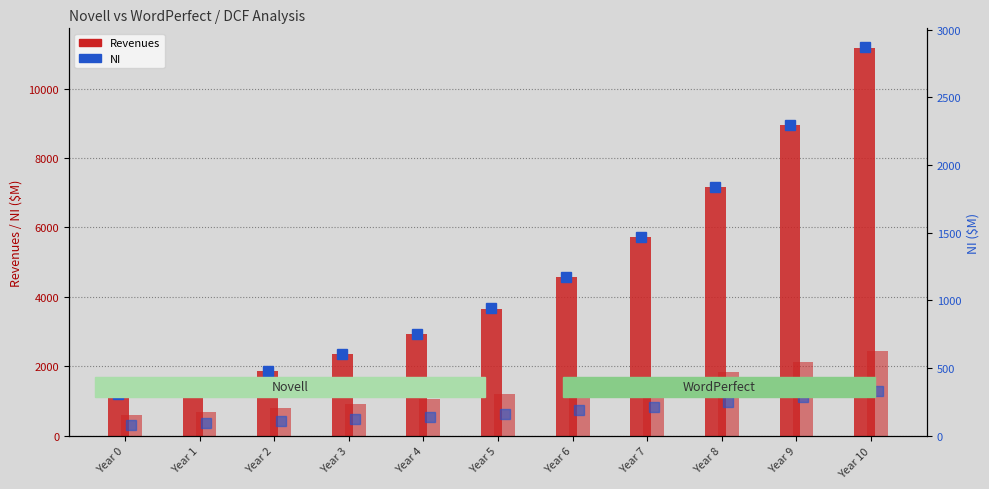

Where is WordPerfect Revenues nearest to the value 1513?

Year 7